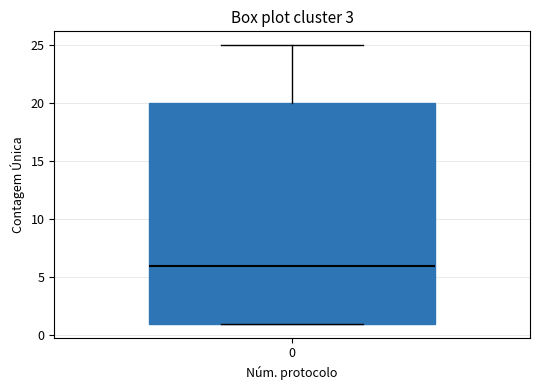

Read this box plot against the y-axis: the position of the median line, the range covered by the box, and the ends of both whiskers. The values are not printed on the chart, so give them approximately, as read against the axis.

median 6, box 1 to 20, whiskers 1 to 25